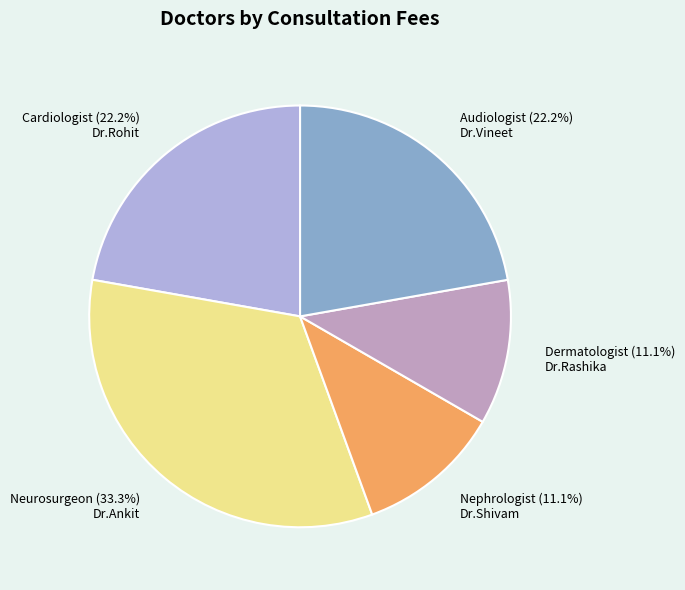

Is Dermatologist (11.1%) Dr.Rashika the majority of the pie?

No